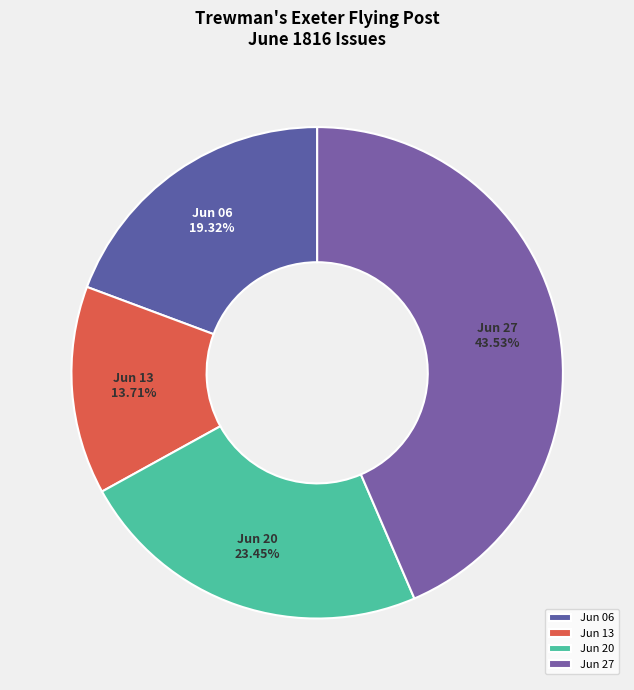

Does any single category account for the majority?

No